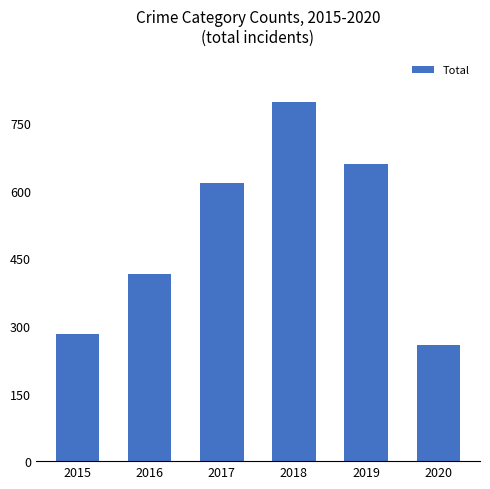

List the labels in order of value, largest first.

2018, 2019, 2017, 2016, 2015, 2020